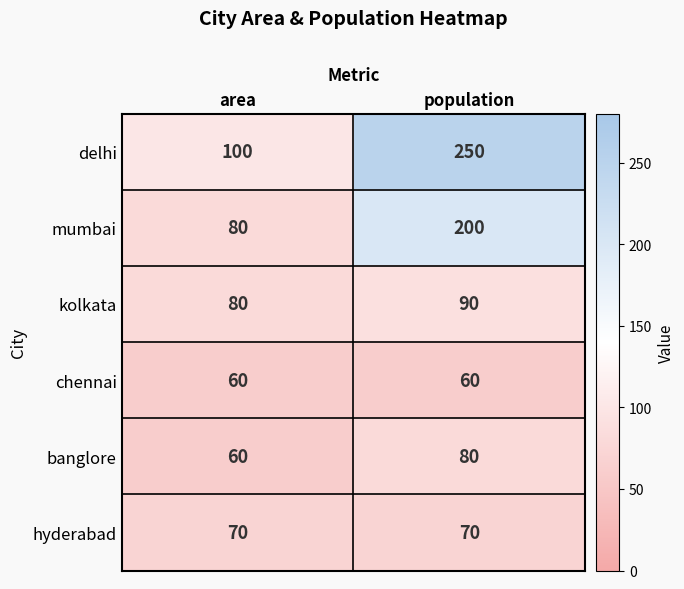

Rank the series by their maximum value, from highest to lowest.

delhi, mumbai, kolkata, banglore, hyderabad, chennai